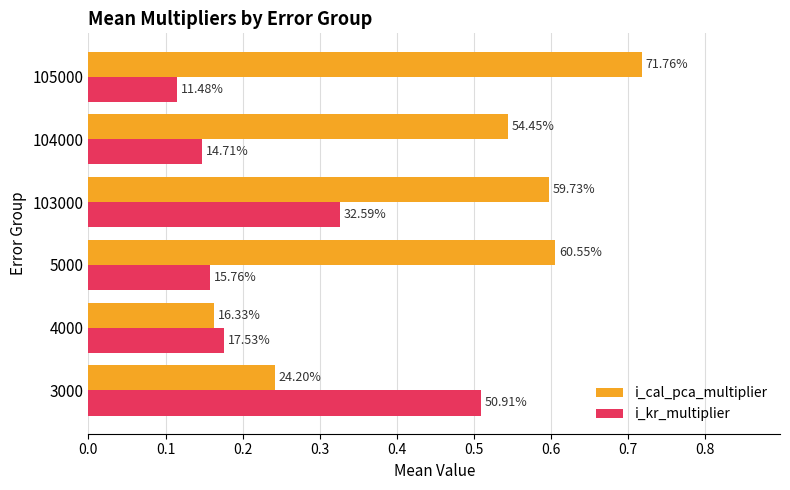

What is the minimum value shown in the chart?

0.1